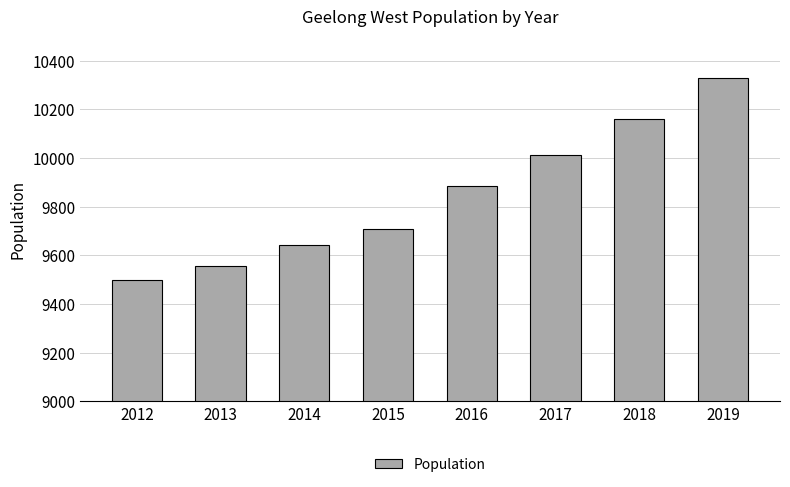

Reading right to left, what are all the values shown in this chart?

2019=10329	2018=10158	2017=10014	2016=9884	2015=9707	2014=9640	2013=9554	2012=9499